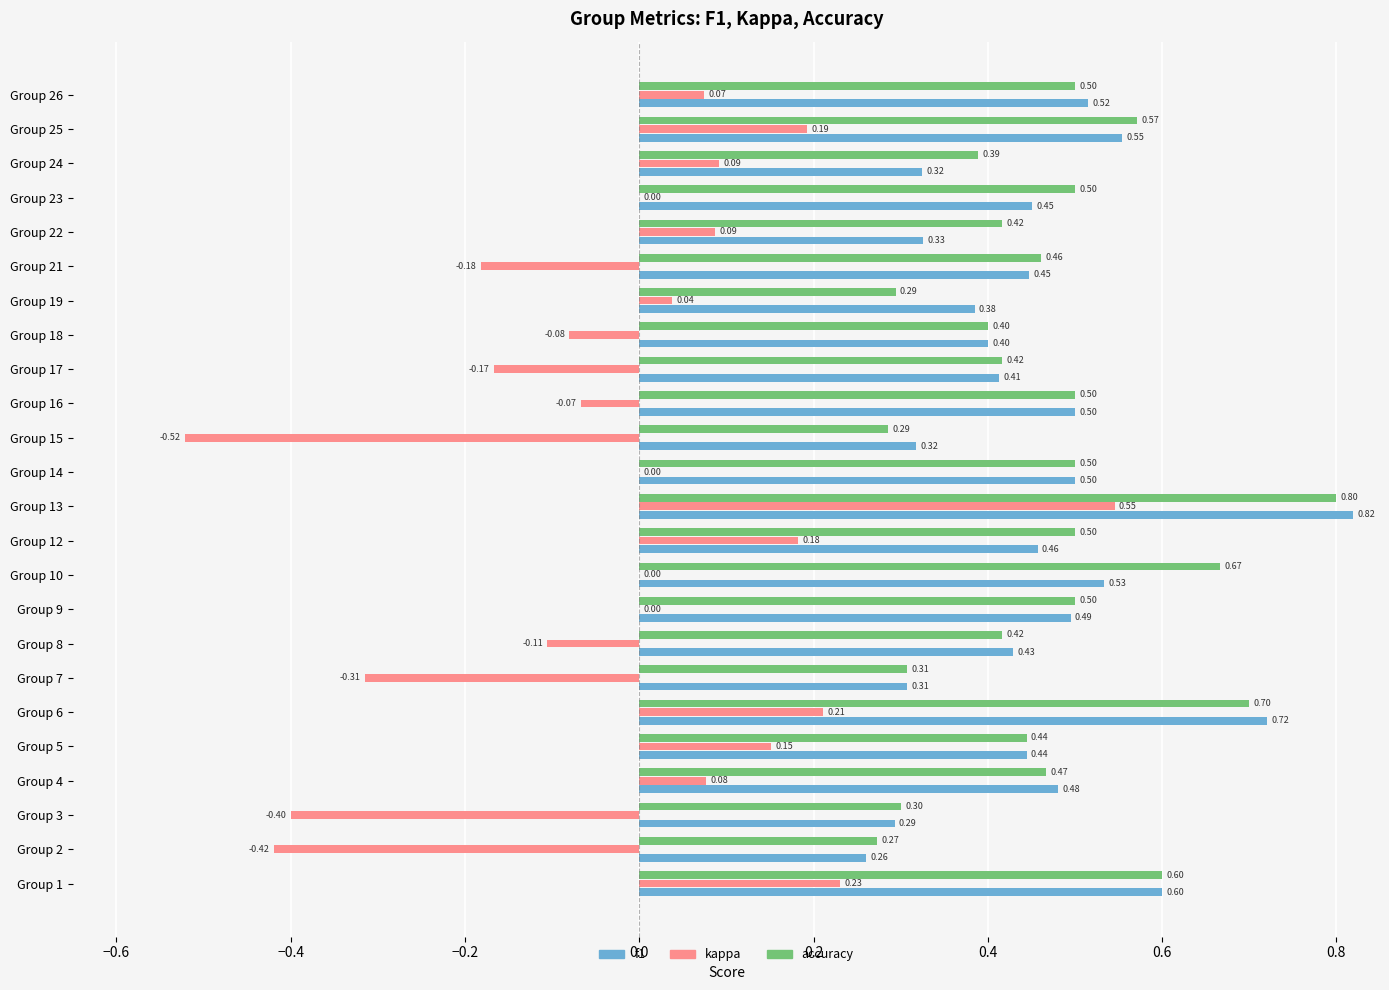

Which series has the largest total across all categories?

accuracy